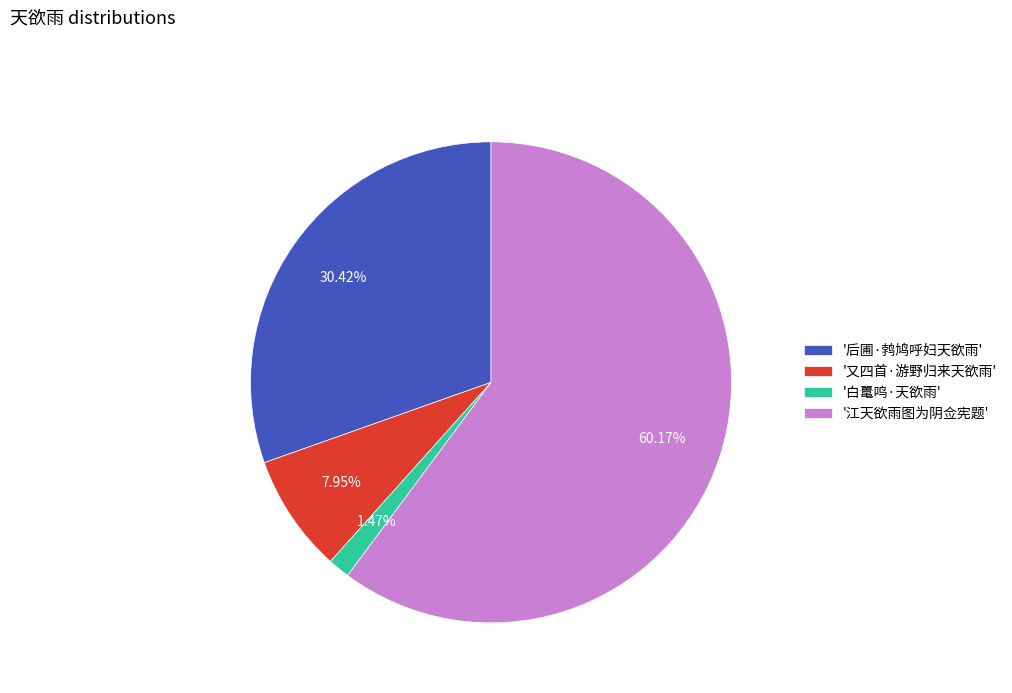

Which category accounts for the majority?

'江天欲雨图为阴佥宪题'